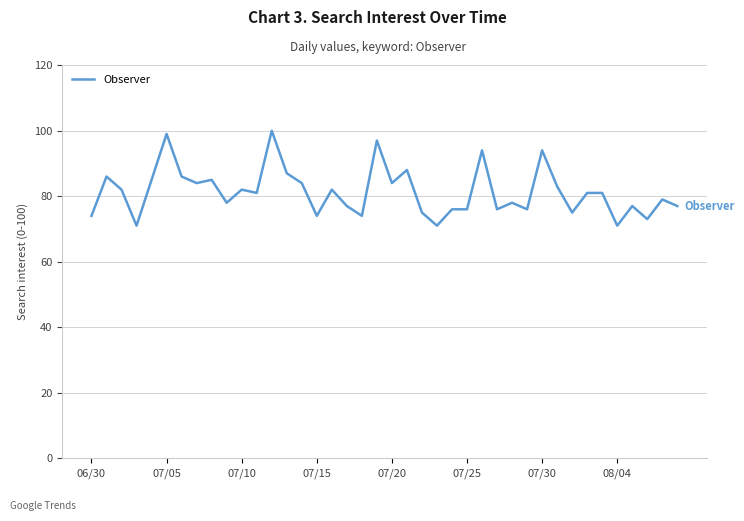

Does the chart have visible grid lines?

Yes